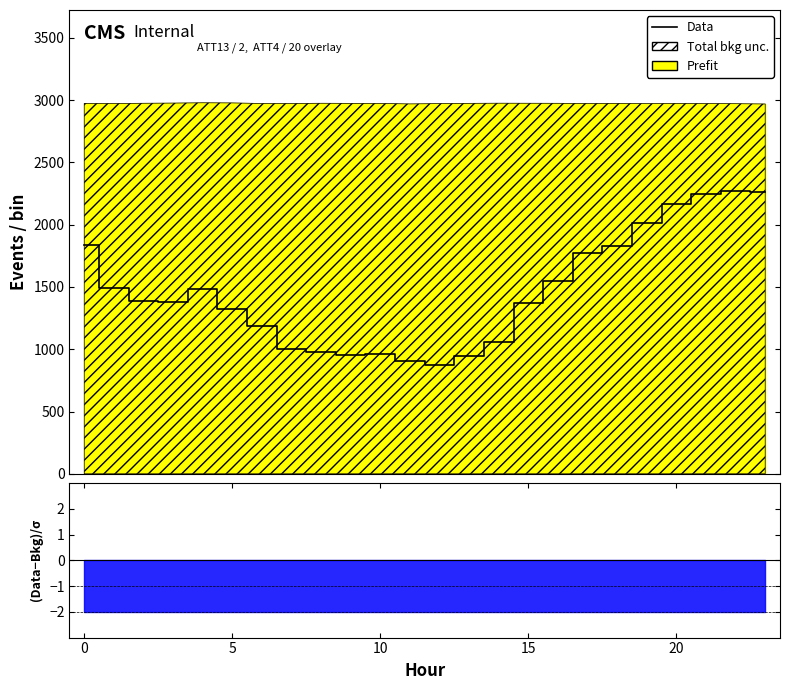

Is it true that the value at 16 is 724?

False